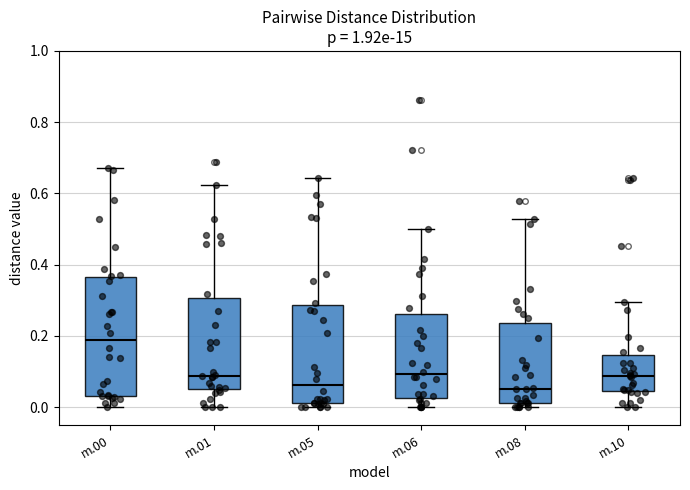

Reading left to right, read every box against the y-axis: the position of its median line, the range the box covers, and the ends of its whiskers. The values are not printed on the chart, so give them approximately, as read against the axis.

m.00: median 0.18, box 0.04 to 0.36, whiskers 0.00 to 0.68
m.01: median 0.08, box 0.06 to 0.30, whiskers 0.00 to 0.62
m.05: median 0.06, box 0.02 to 0.28, whiskers 0.00 to 0.64
m.06: median 0.10, box 0.02 to 0.26, whiskers 0.00 to 0.50
m.08: median 0.06, box 0.02 to 0.24, whiskers 0.00 to 0.52
m.10: median 0.08, box 0.04 to 0.14, whiskers 0.00 to 0.30